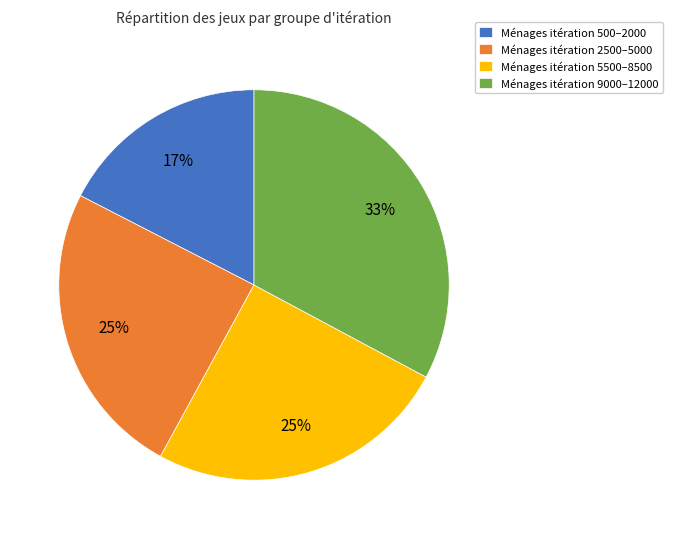

True or false: Ménages itération 5500–8500 accounts for 10% of the total.

False